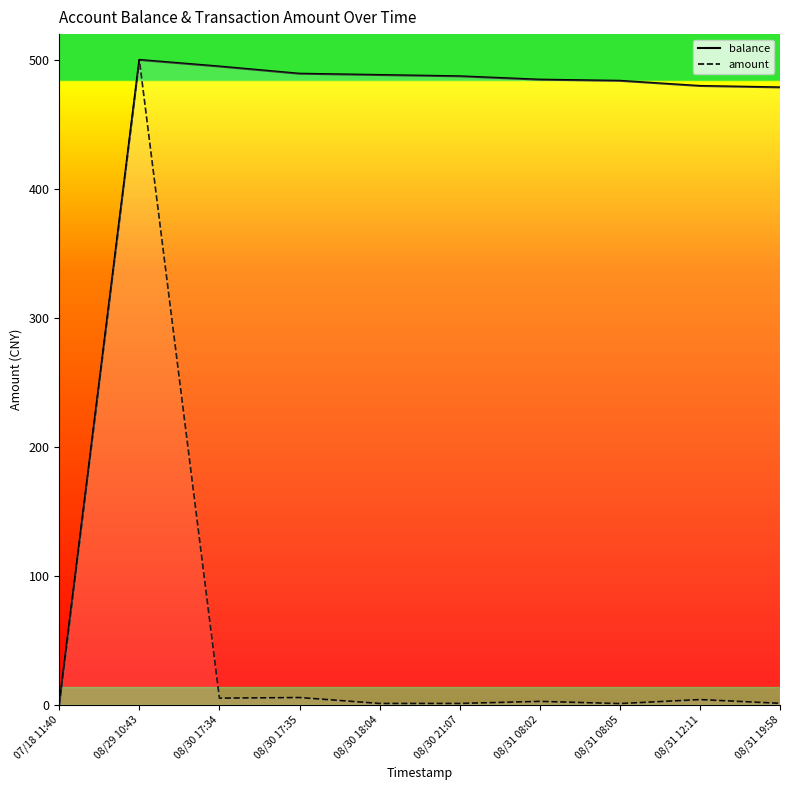

Which series has the largest total across all categories?

balance